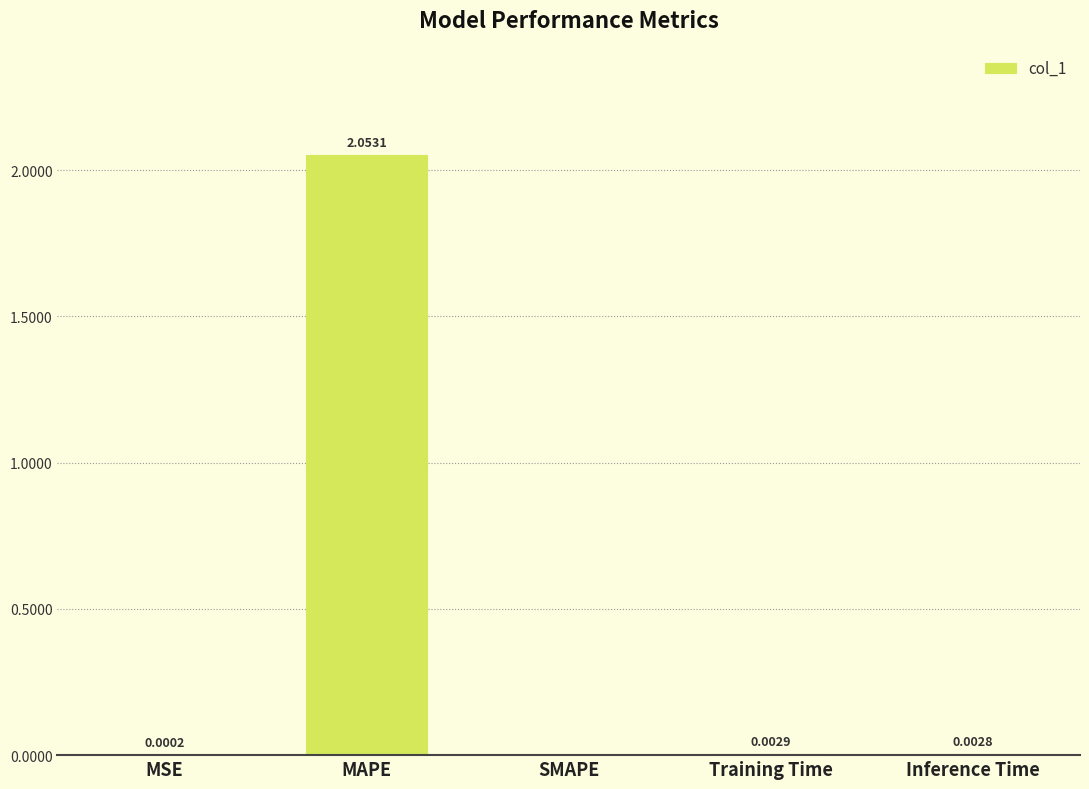

What is the change in value from MAPE to Training Time?

-2.1